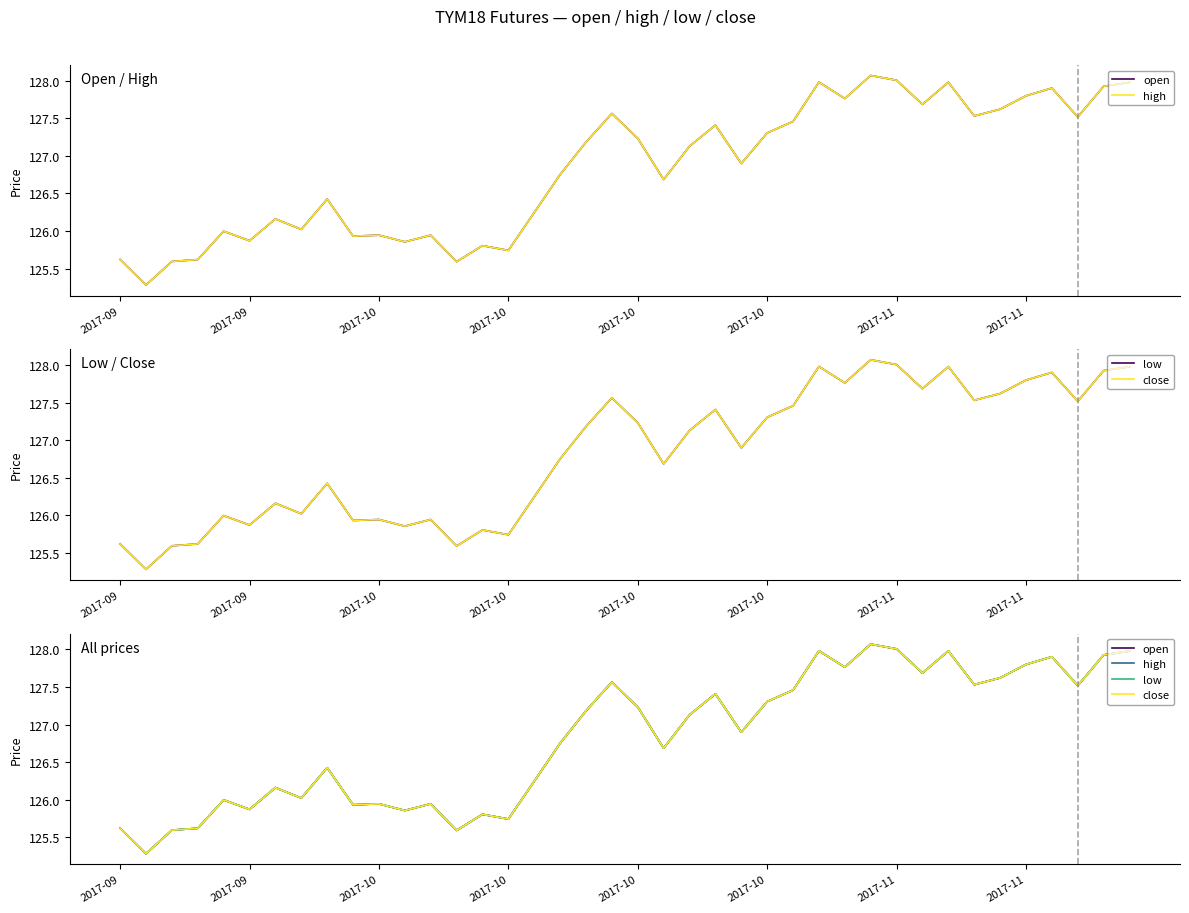

How many data points in high are above 127?

20